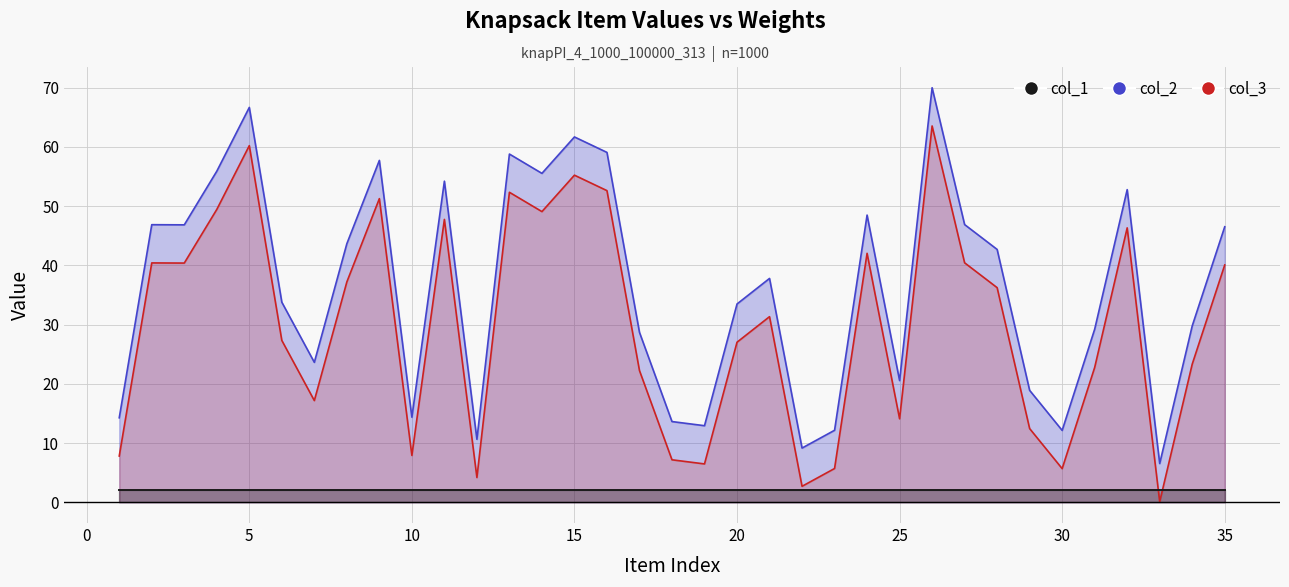

List the series in order of their overall mean, highest first.

col_2, col_1, col_3